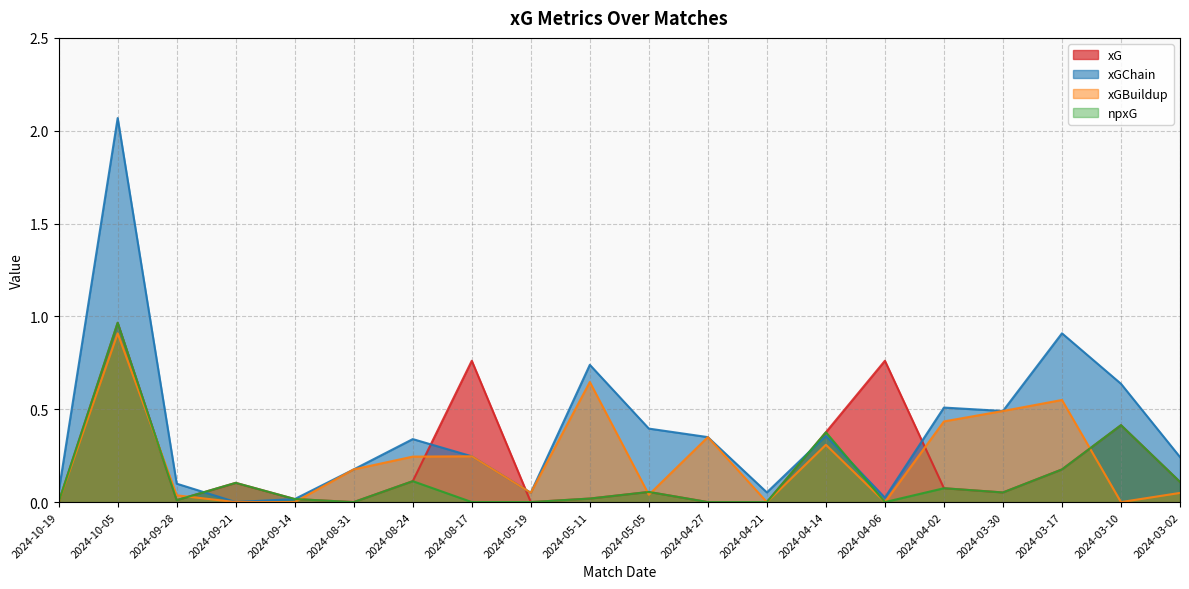

At how many categories does at least one series exceed 1?

1